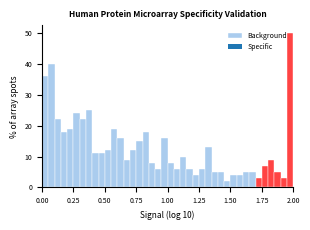

Around what value on the x-axis is the tallest bar? Give the approximate position of its centre, as read against the axis.

2.00